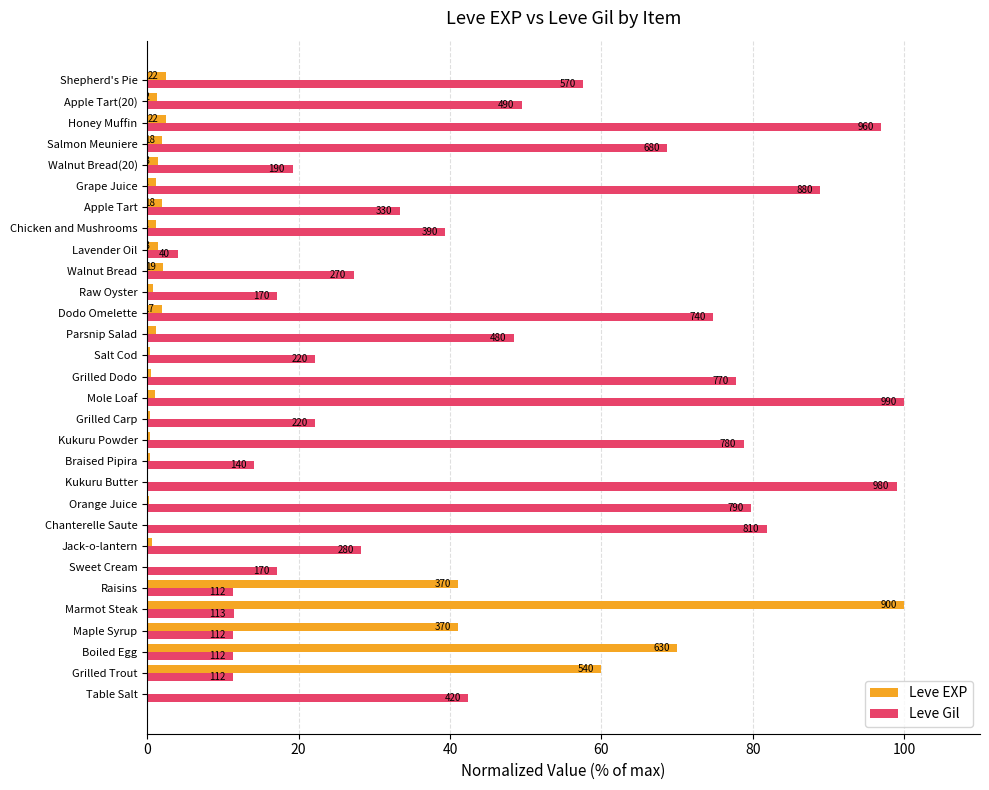

What are all the series names shown in the legend?

Leve EXP, Leve Gil